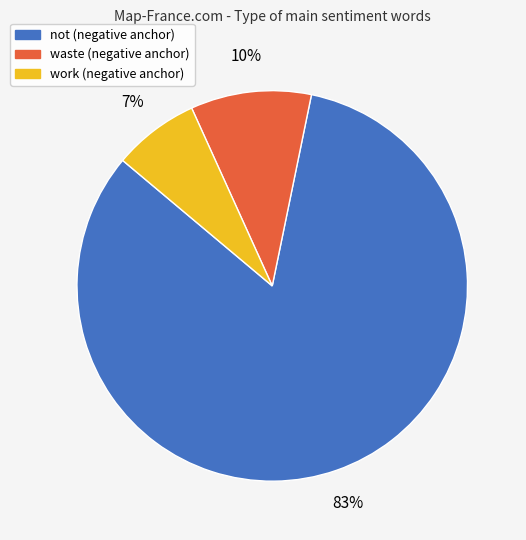

How many slices are in this pie chart?

3